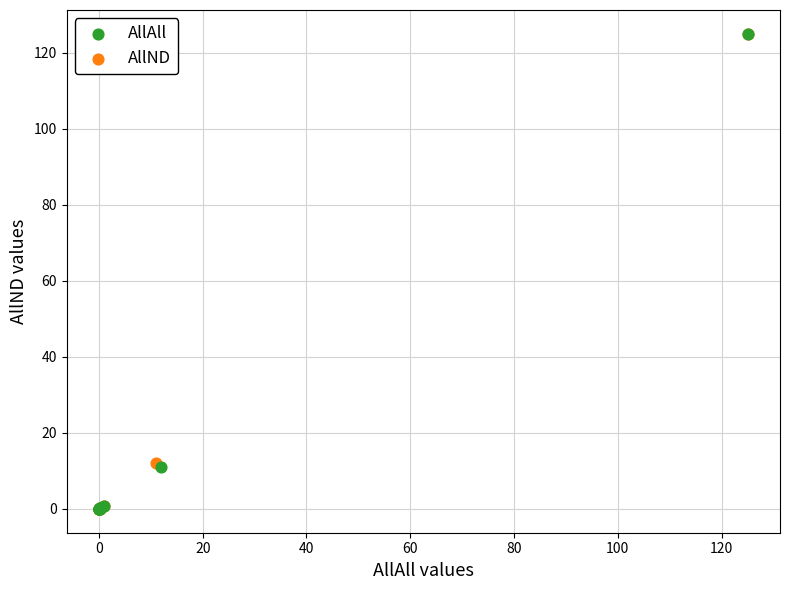

Which series has the largest Y range (max minus min)?

AllND